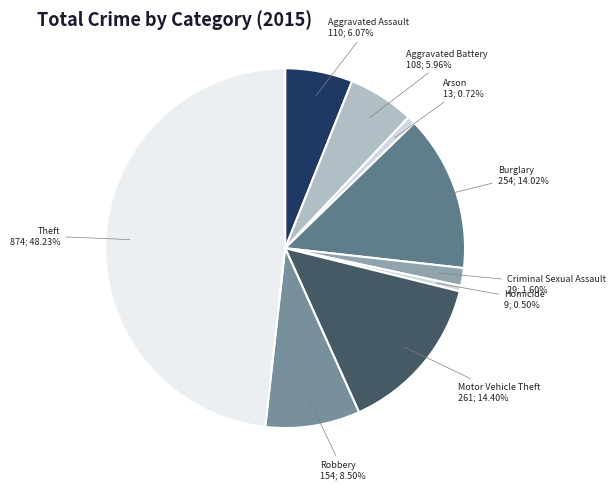

True or false: Theft accounts for 54% of the total.

False